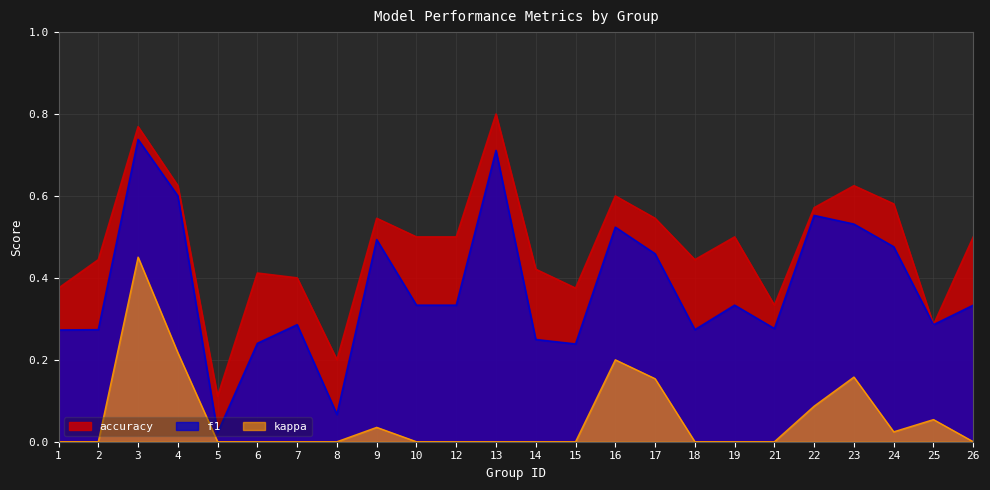

Does the chart display data point markers on the line(s)?

No